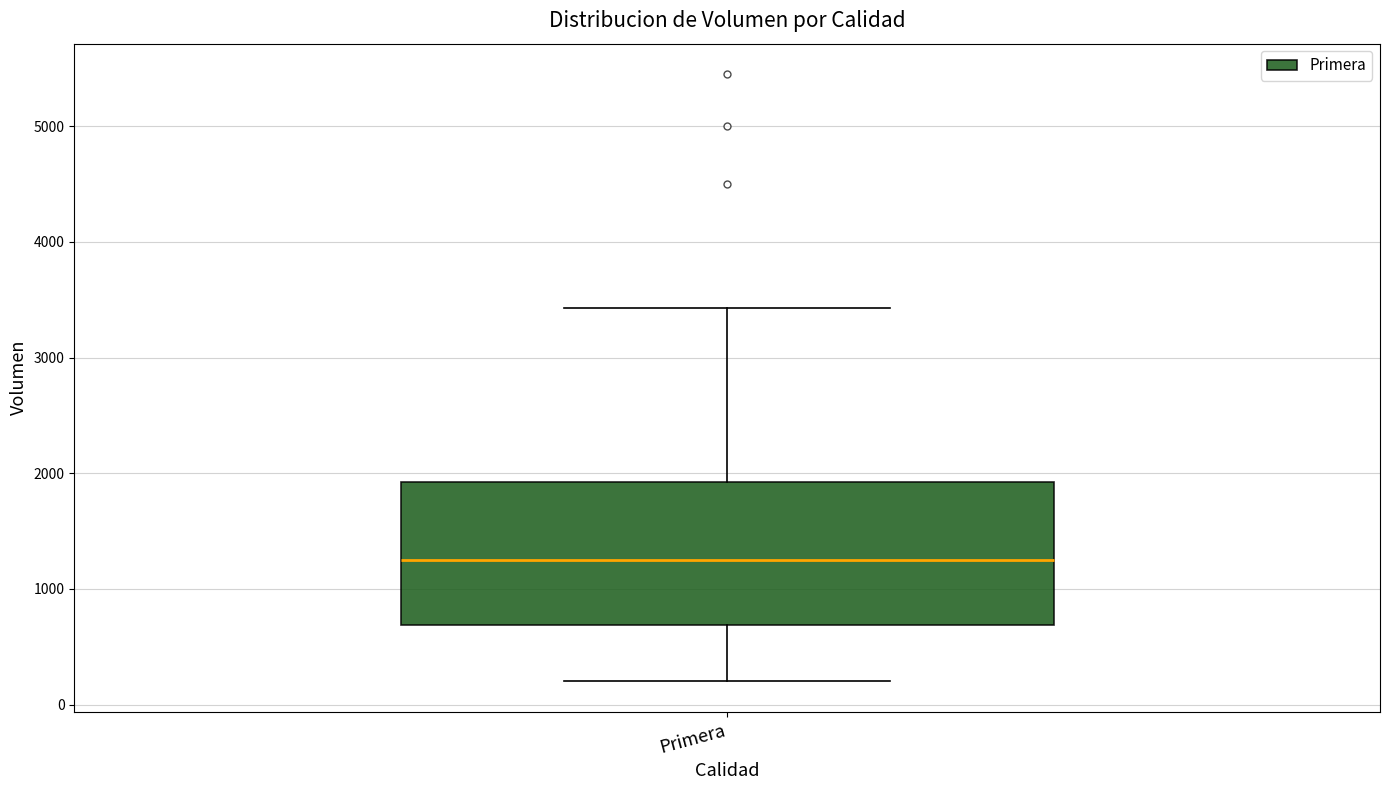

Where does the median line of the box for Primera sit on the y-axis? The values are not printed on the chart, so give them approximately, as read against the axis.

1300